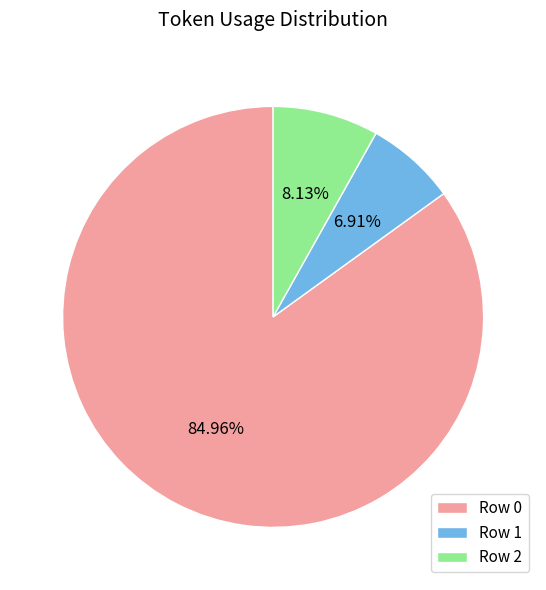

Rank the categories by value from highest to lowest.

Row 0, Row 2, Row 1